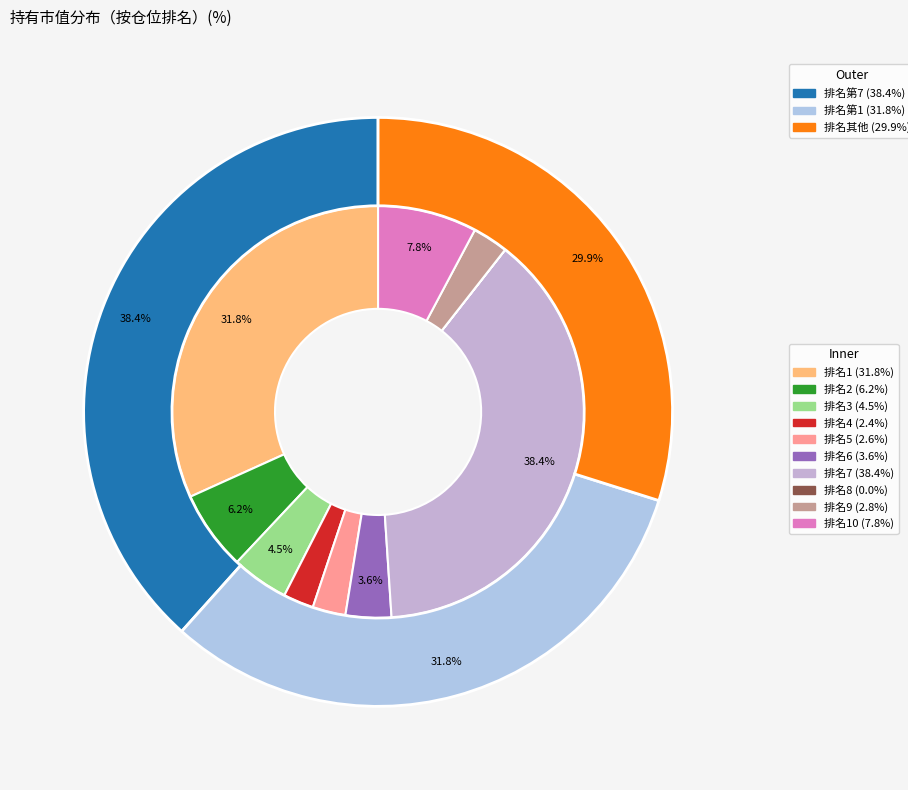

The 3 slice represents 1% of the pie. True or false?

False